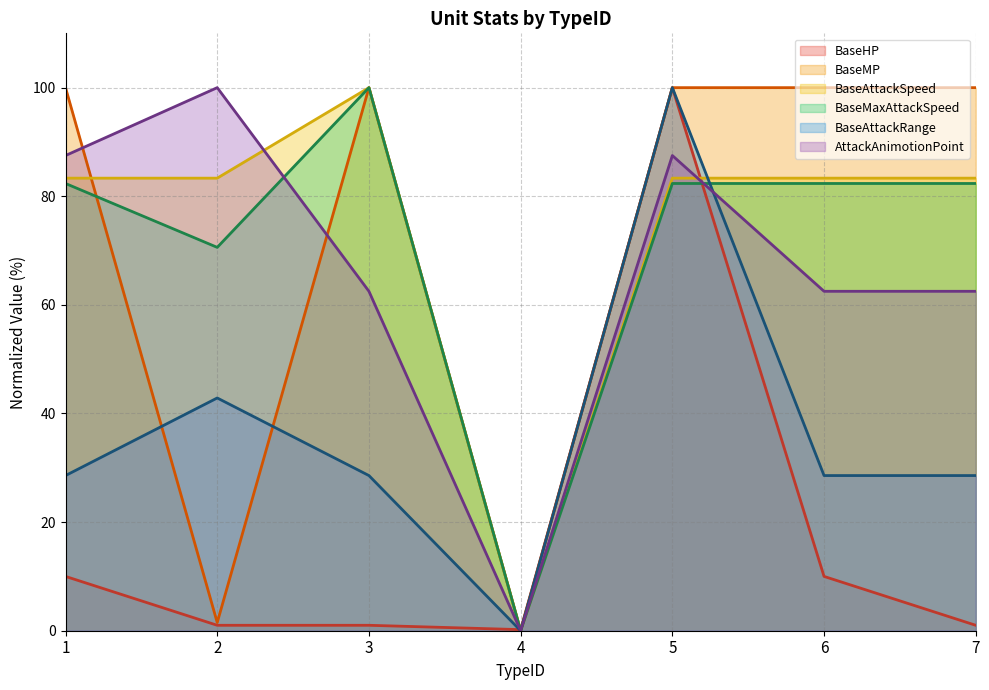

Reading left to right, extract all data points from this chart.

BaseHP: 10.0	1.0	1.0	0.2	100.0	10.0	1.0
BaseMP: 100.0	1.5	100.0	0.0	100.0	100.0	100.0
BaseAttackSpeed: 83.3	83.3	100.0	0.0	83.3	83.3	83.3
BaseMaxAttackSpeed: 82.4	70.6	100.0	0.0	82.4	82.4	82.4
BaseAttackRange: 28.6	42.9	28.6	0.0	100.0	28.6	28.6
AttackAnimotionPoint: 87.5	100.0	62.5	0.0	87.5	62.5	62.5